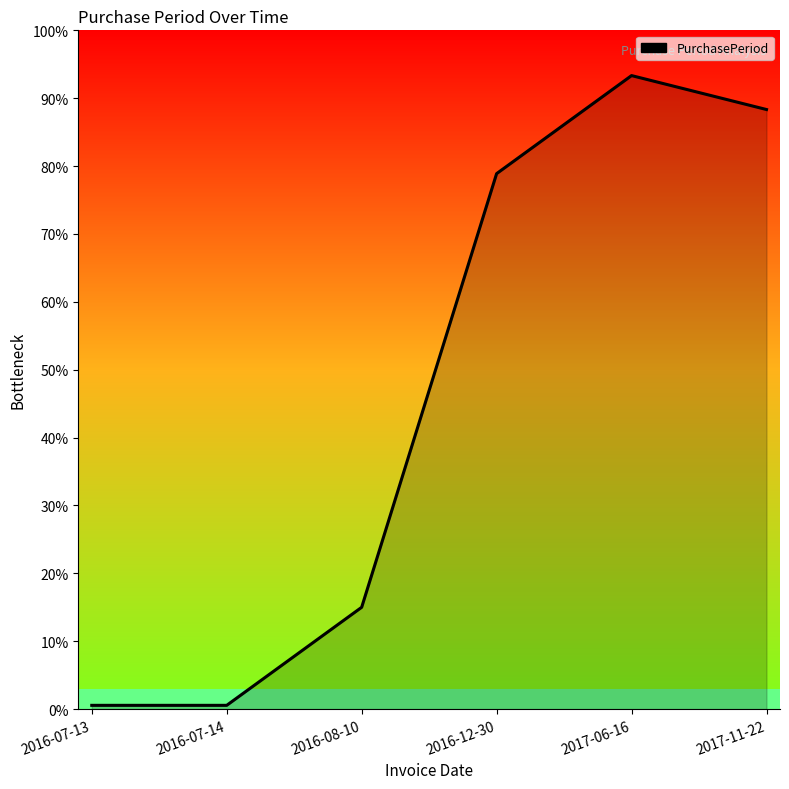

Does the chart display data point markers on the line(s)?

No